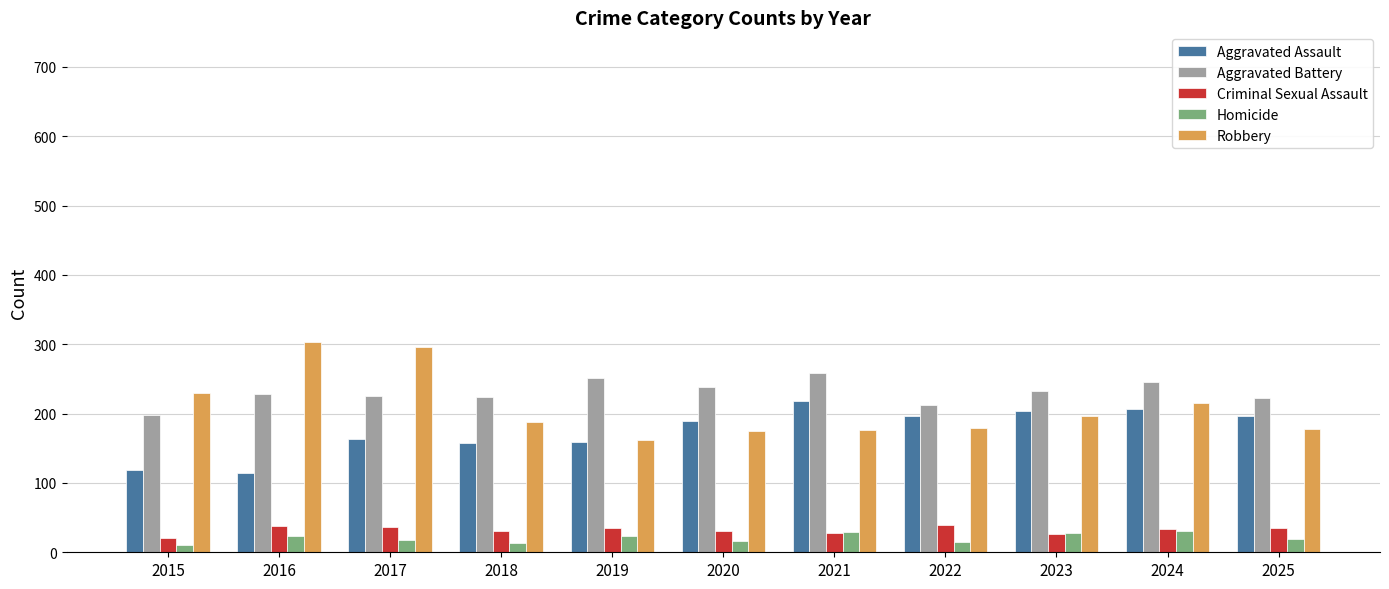

At how many categories does at least one series exceed 93?

11